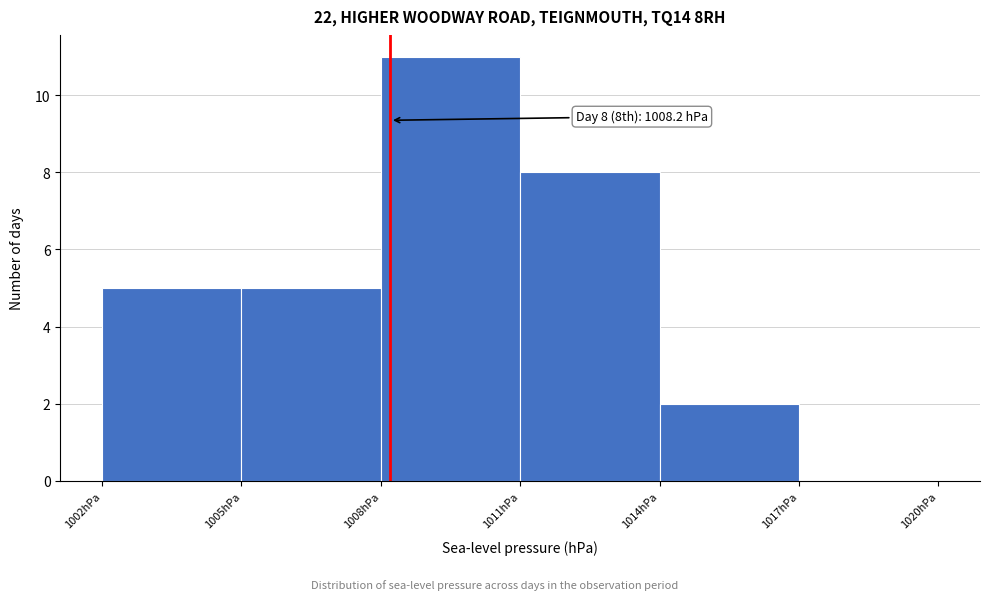

Which range on the x-axis has the tallest bar?

1008 to 1011